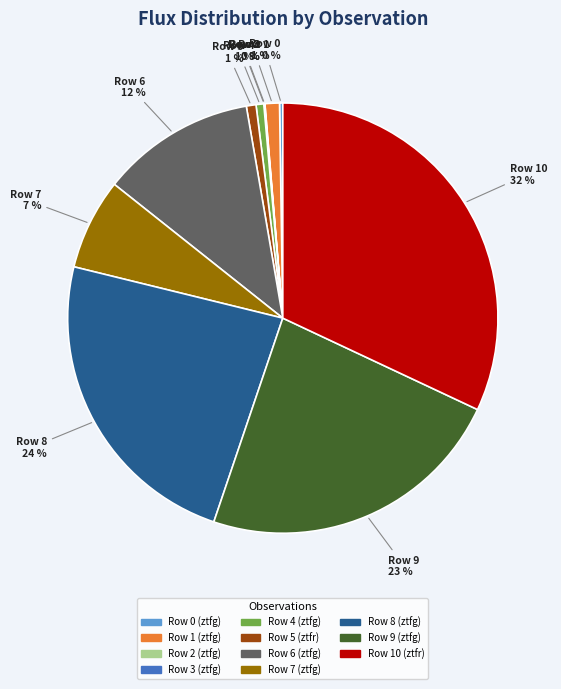

Which slice is the largest?

Row 10 (ztfr)